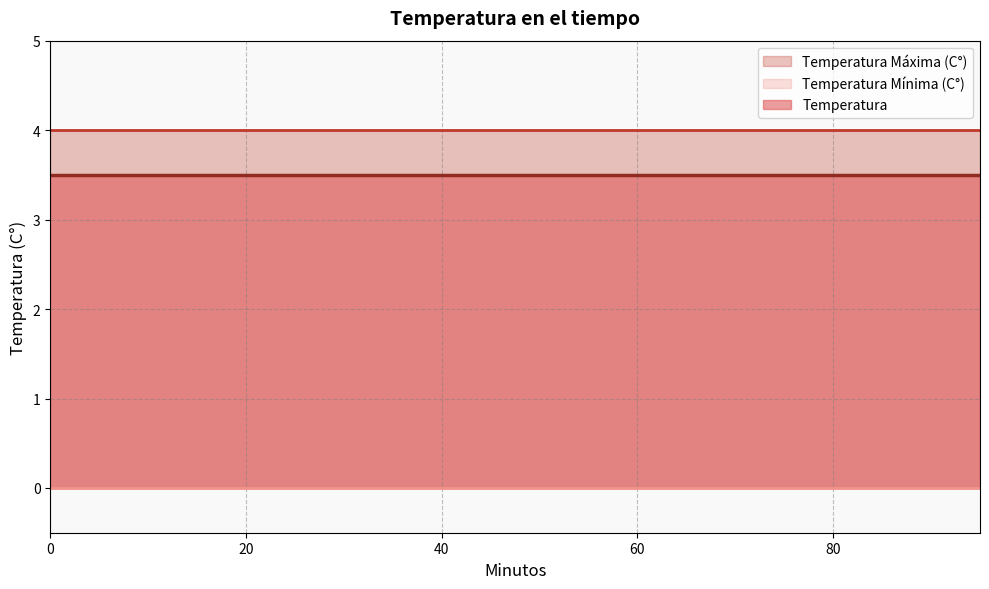

What are all the series names shown in the legend?

Temperatura, Temperatura Máxima (C°), Temperatura Mínima (C°)